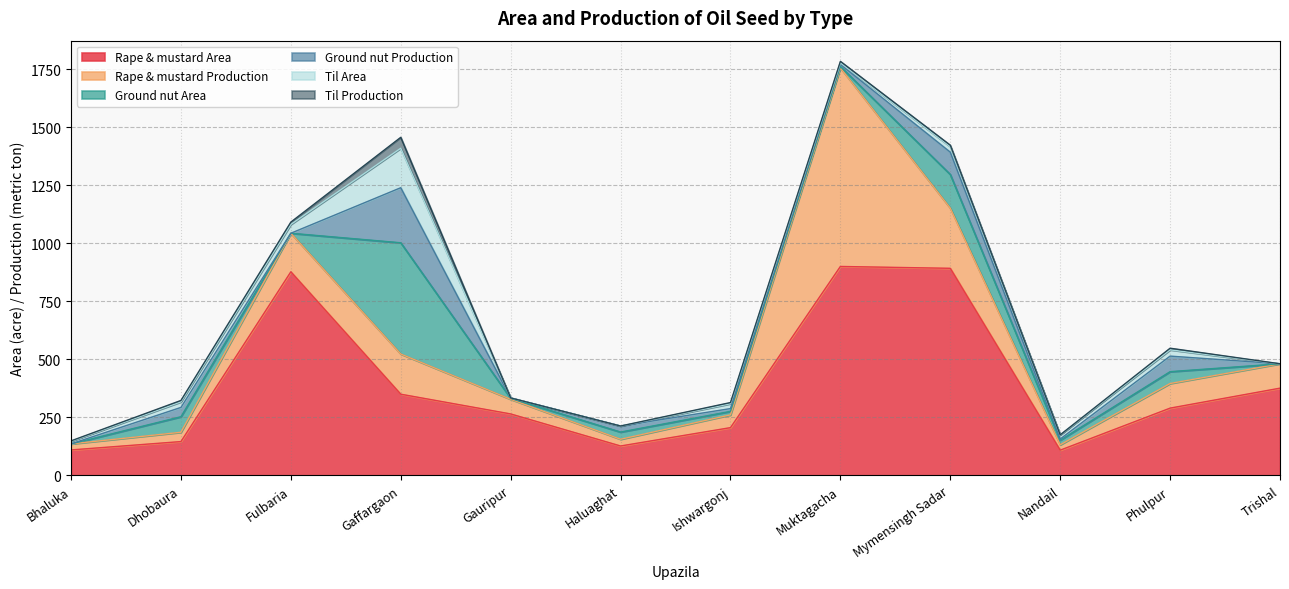

At which label does Ground nut Area reach its minimum?

Bhaluka